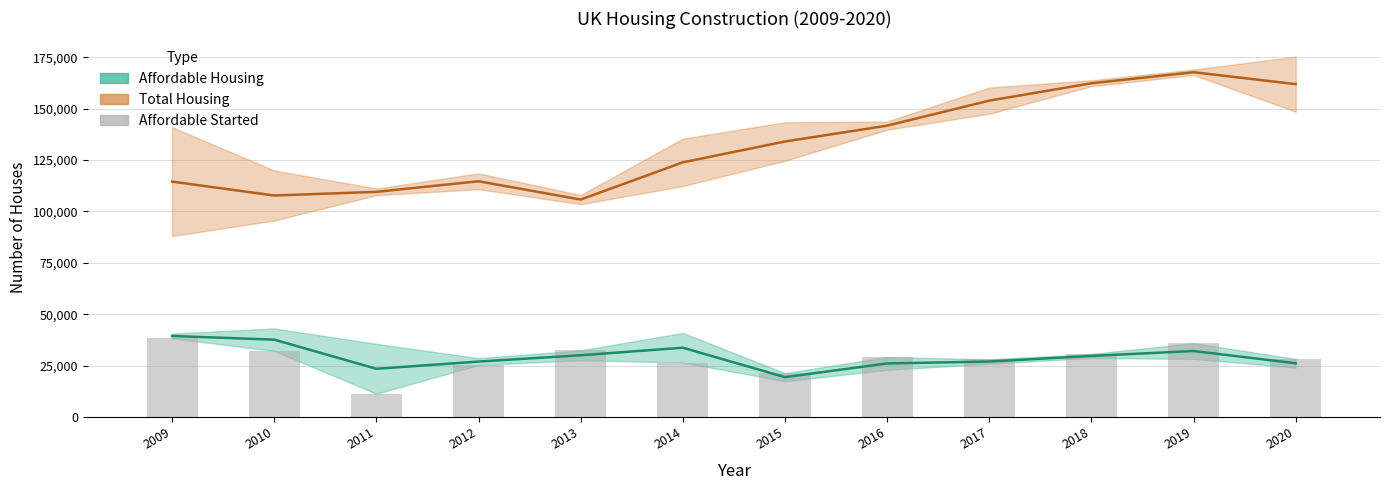

Which series has the largest range (max minus min)?

Total Housing (mid)